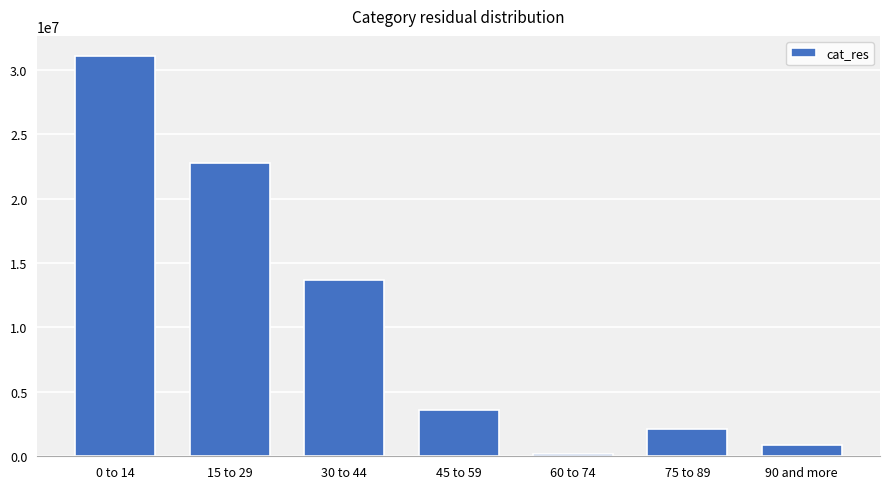

What is the value of the 2nd bar from the left?

22757611